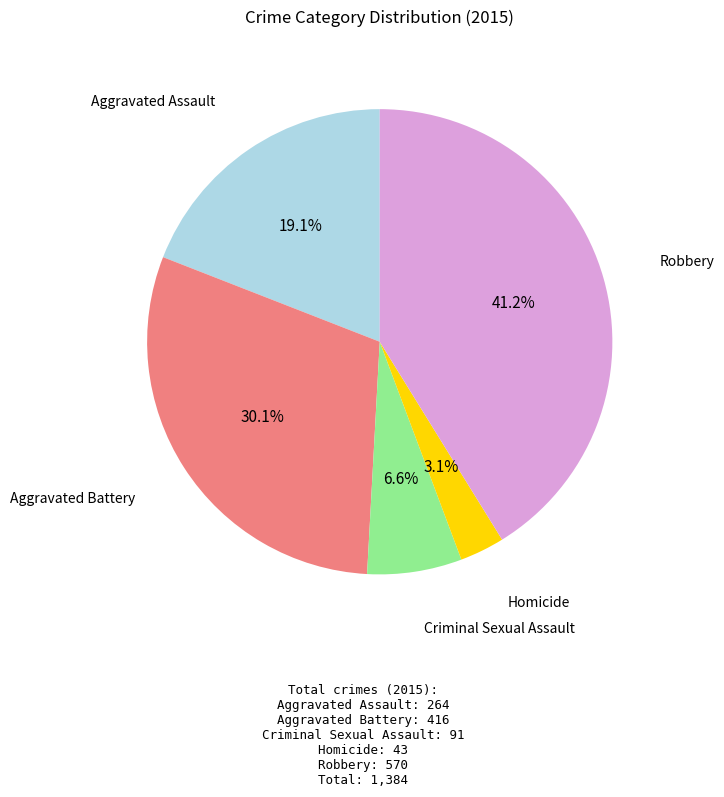

Is there any slice that represents more than half of the pie?

No